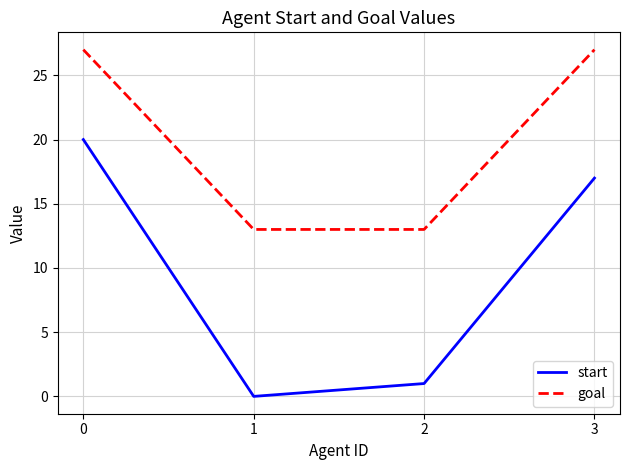

True or false: start has a value of 1 at 2.

True